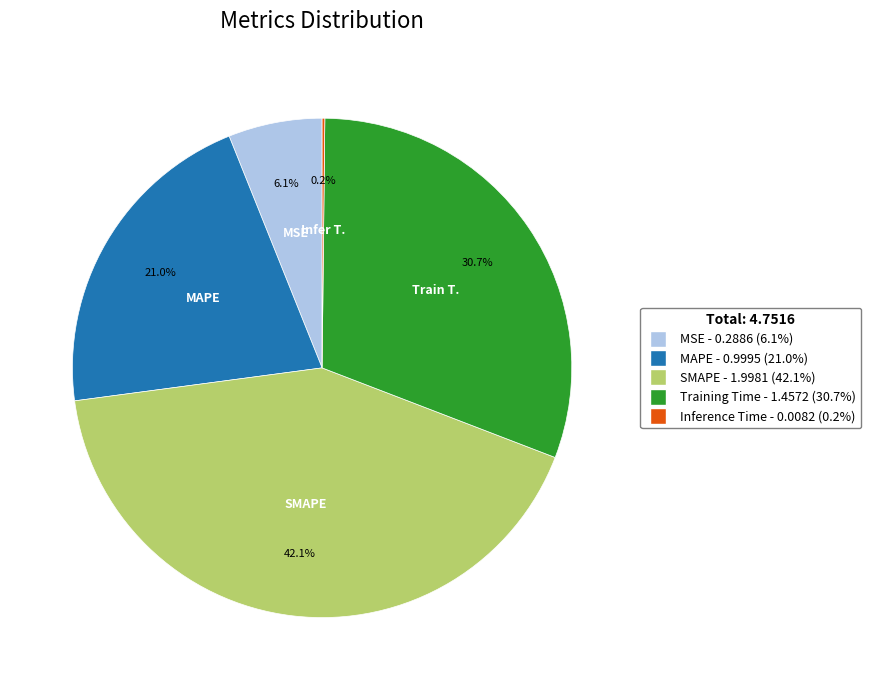

Do MAPE and MSE together represent more than half of the pie?

No